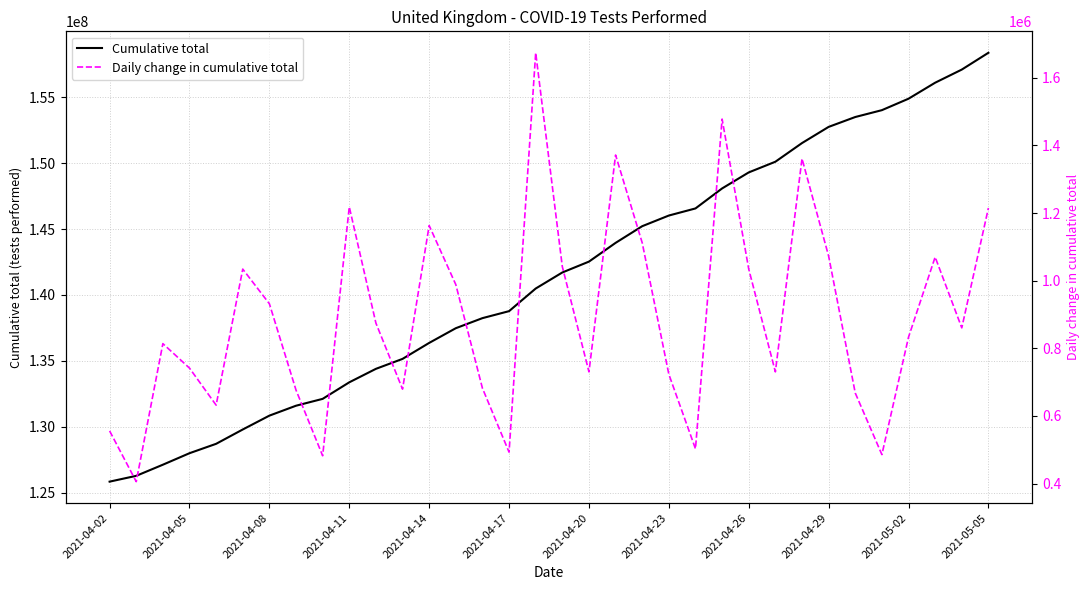

Rank the series at 29 from lowest to highest value.

Daily change in cumulative total, Cumulative total